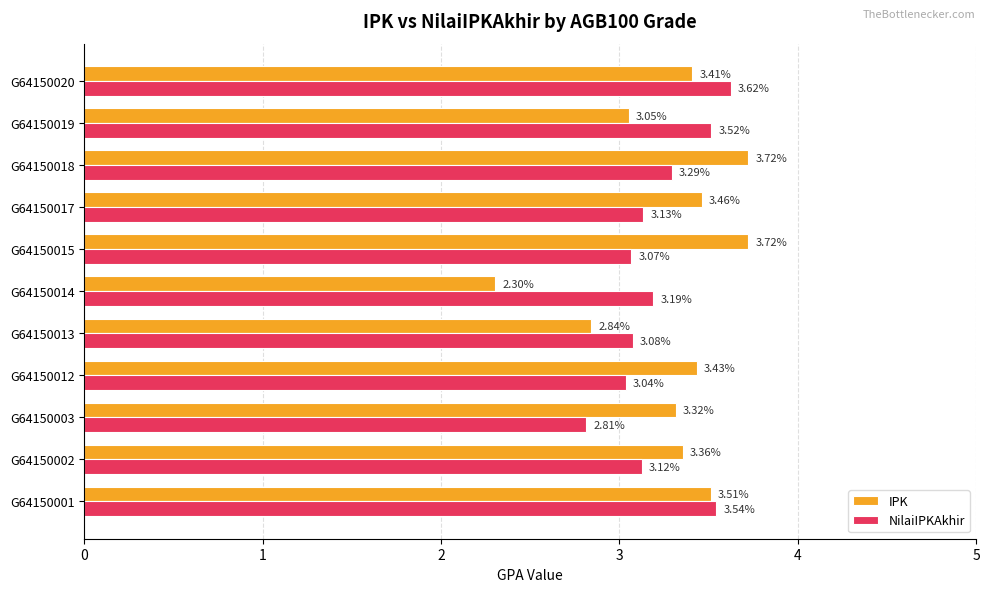

At how many categories does at least one series exceed 2?

11